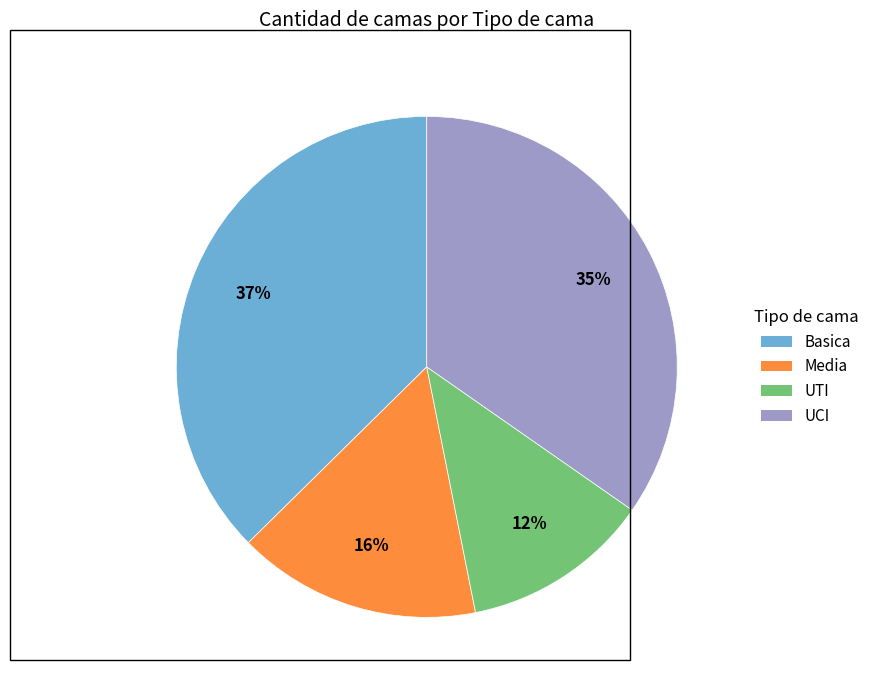

Do UCI and Basica together represent more than half of the pie?

Yes